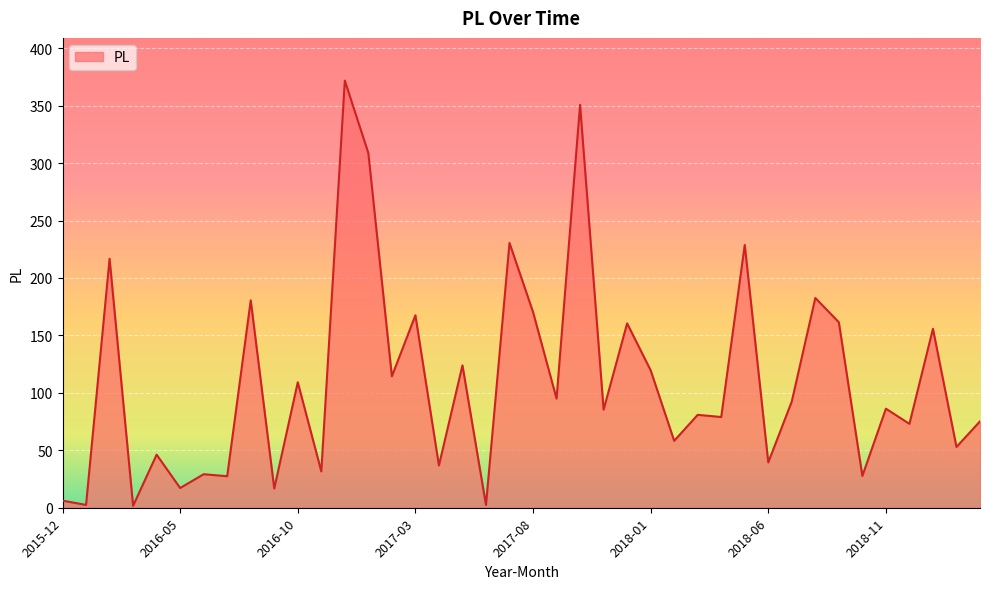

How many values are below 86?

20